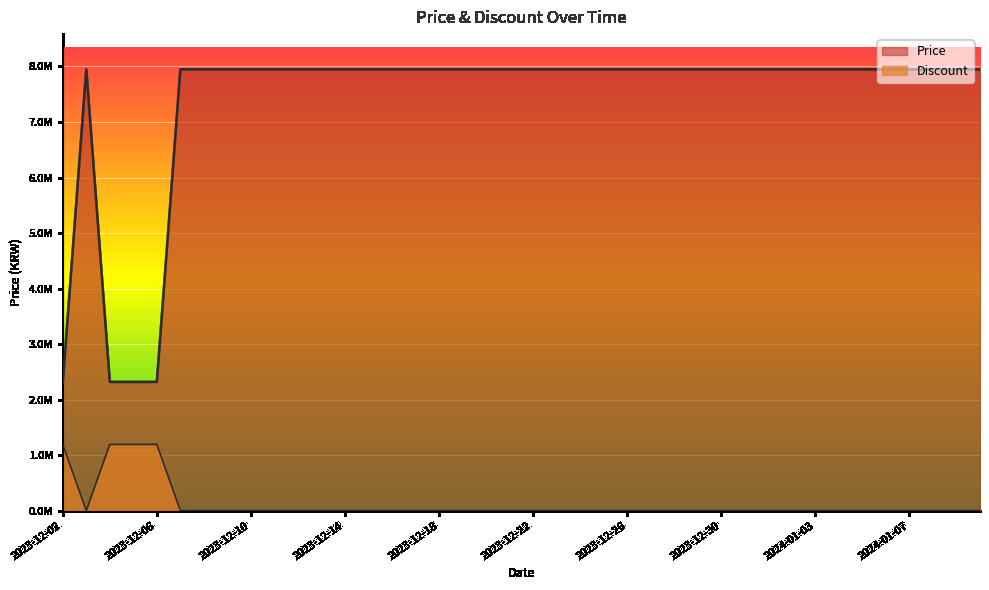

How many distinct data groups are displayed?

2